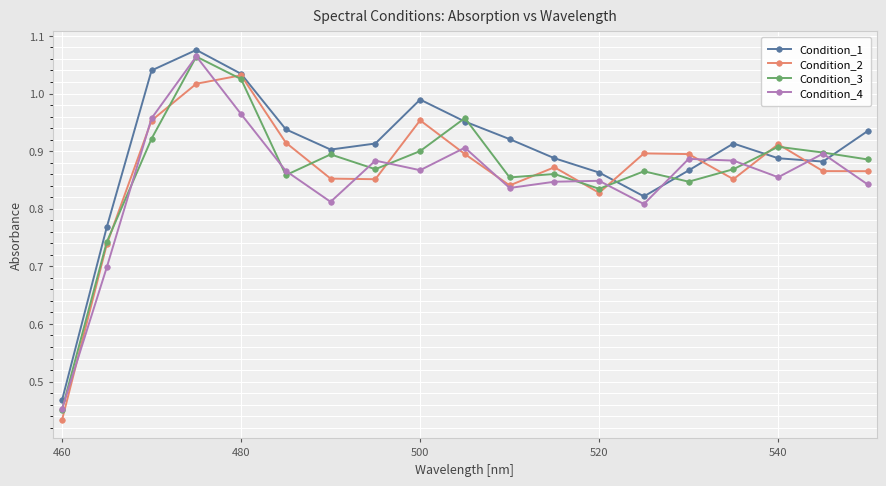

Which series has the largest total across all categories?

Condition_1